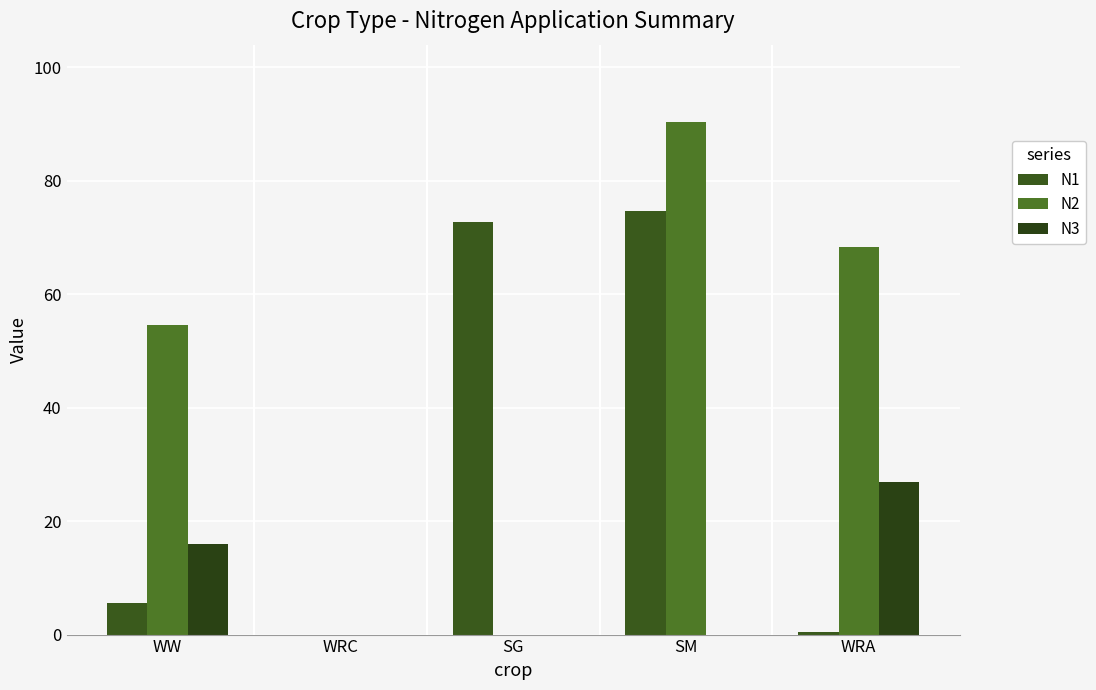

What are all the series names shown in the legend?

N1, N2, N3